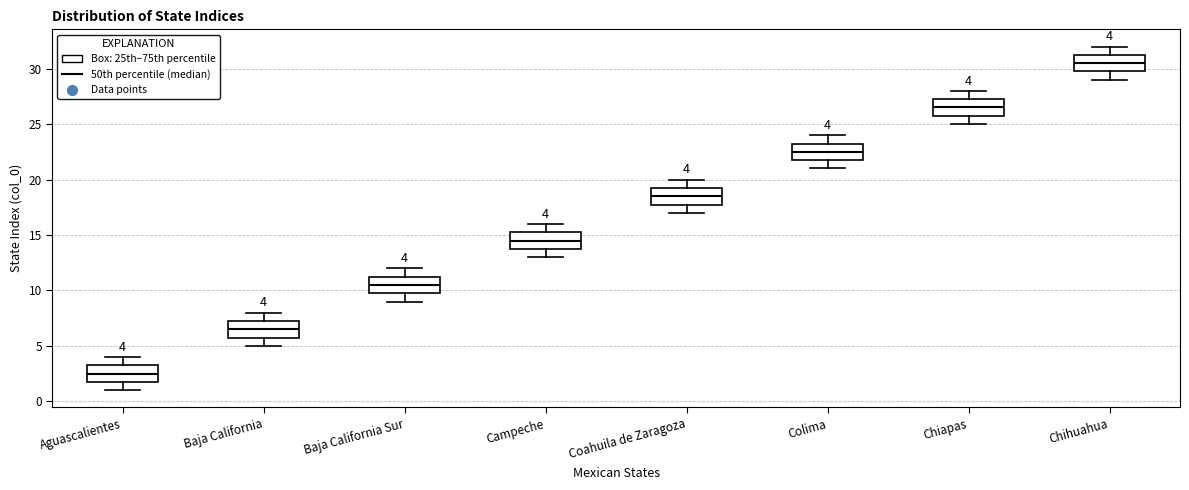

Which box's median line is the lowest?

Aguascalientes